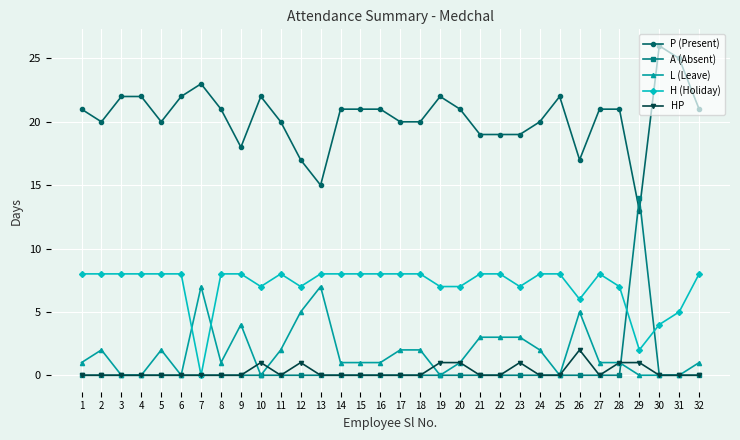

Is it true that L (Leave) equals 1 at 1?

True